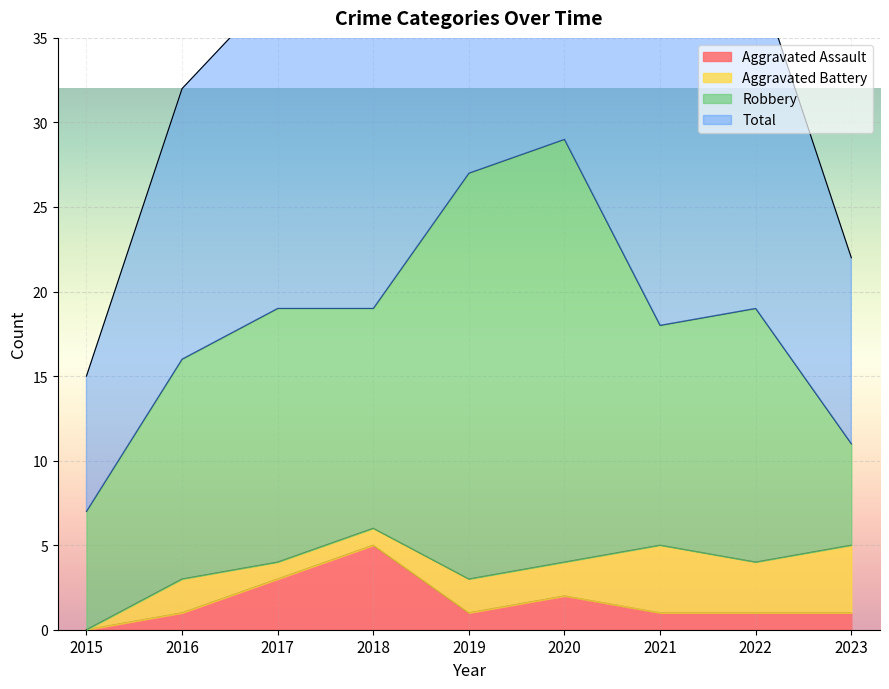

At how many categories does at least one series exceed 53?

2